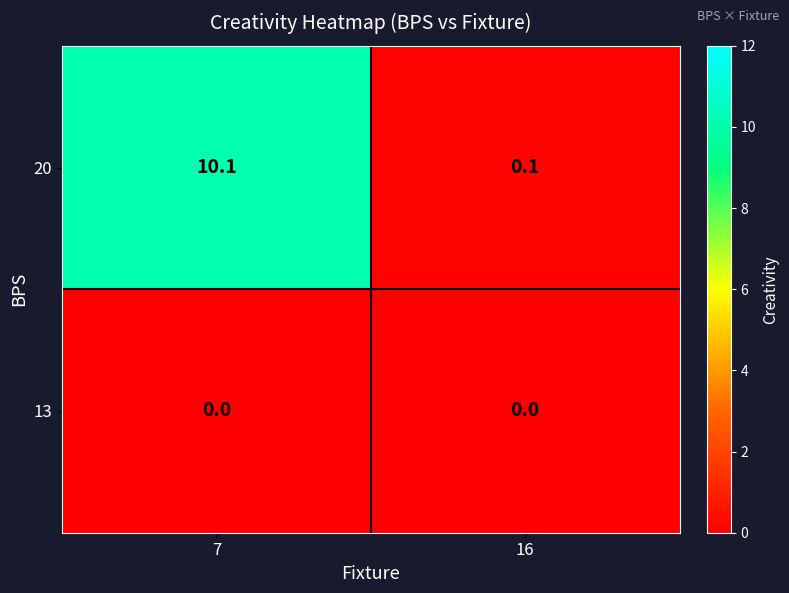

List the series in order of their overall mean, highest first.

20, 13